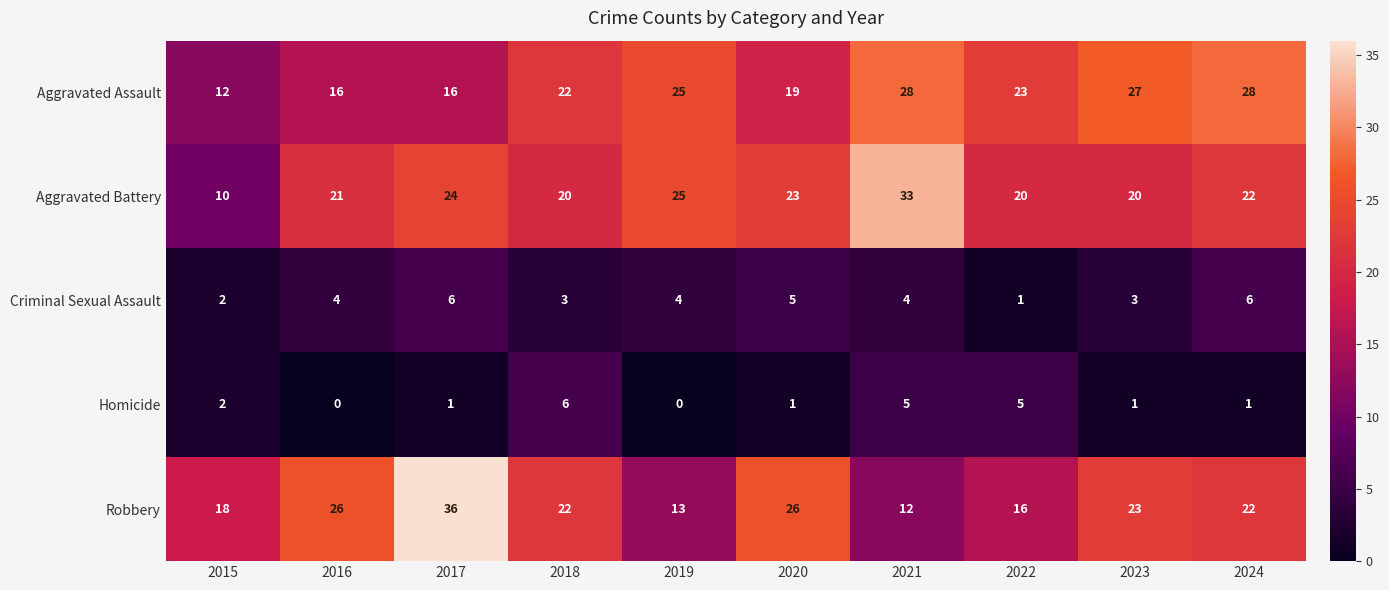

Which series has the widest spread of values?

Robbery